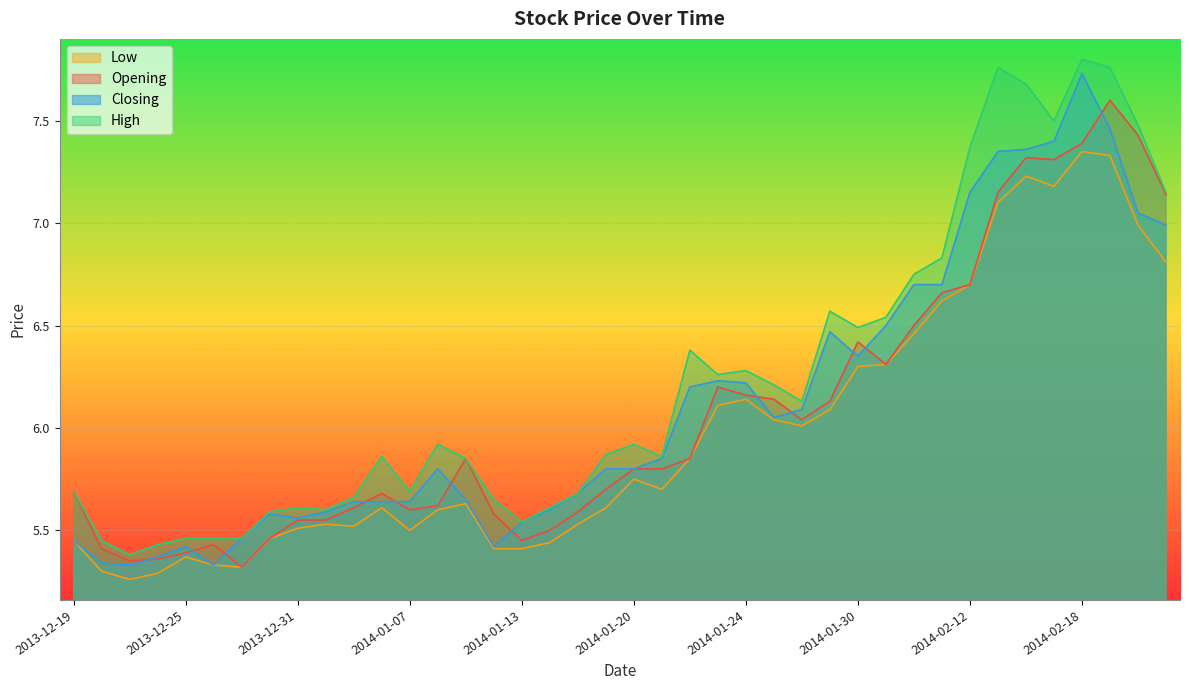

What is the value of the High point at the 9th from the left?

5.6